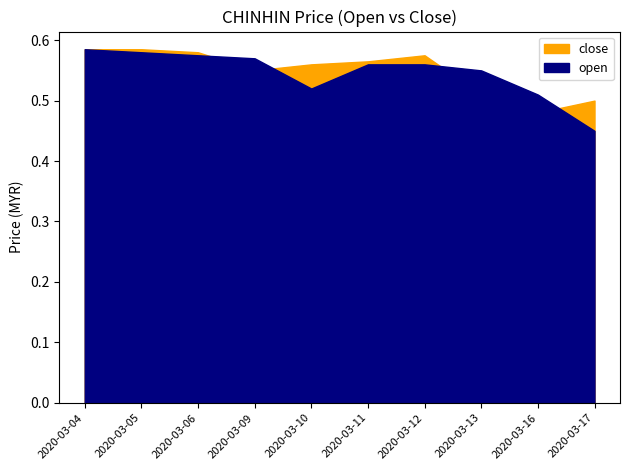

True or false: close and open intersect in this chart.

True